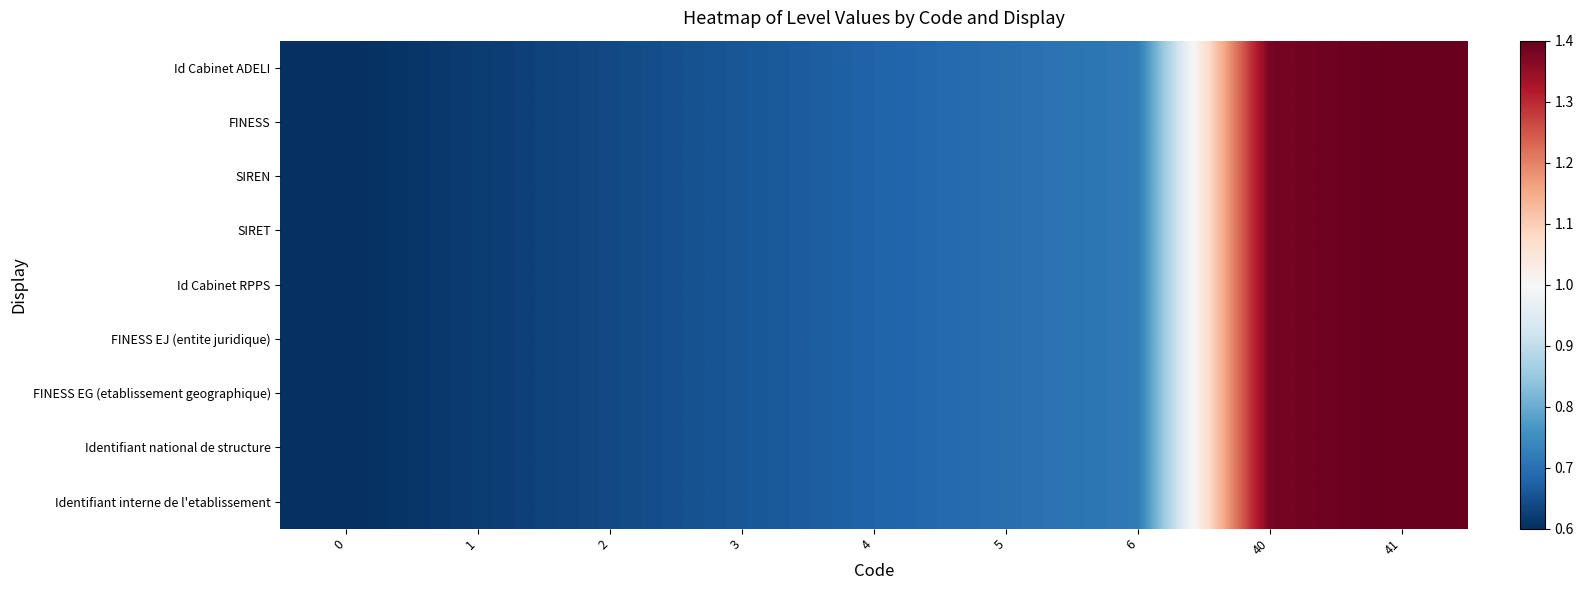

Reading left to right, list all the values displayed in this chart.

Id Cabinet ADELI: 0=0.6	1=0.6	2=0.6	3=0.7	4=0.7	5=0.7	6=0.7	40=1.4	41=1.4
FINESS: 0=0.6	1=0.6	2=0.6	3=0.7	4=0.7	5=0.7	6=0.7	40=1.4	41=1.4
SIREN: 0=0.6	1=0.6	2=0.6	3=0.7	4=0.7	5=0.7	6=0.7	40=1.4	41=1.4
SIRET: 0=0.6	1=0.6	2=0.6	3=0.7	4=0.7	5=0.7	6=0.7	40=1.4	41=1.4
Id Cabinet RPPS: 0=0.6	1=0.6	2=0.6	3=0.7	4=0.7	5=0.7	6=0.7	40=1.4	41=1.4
FINESS EJ (entite juridique): 0=0.6	1=0.6	2=0.6	3=0.7	4=0.7	5=0.7	6=0.7	40=1.4	41=1.4
FINESS EG (etablissement geographique): 0=0.6	1=0.6	2=0.6	3=0.7	4=0.7	5=0.7	6=0.7	40=1.4	41=1.4
Identifiant national de structure: 0=0.6	1=0.6	2=0.6	3=0.7	4=0.7	5=0.7	6=0.7	40=1.4	41=1.4
Identifiant interne de l'etablissement: 0=0.6	1=0.6	2=0.6	3=0.7	4=0.7	5=0.7	6=0.7	40=1.4	41=1.4